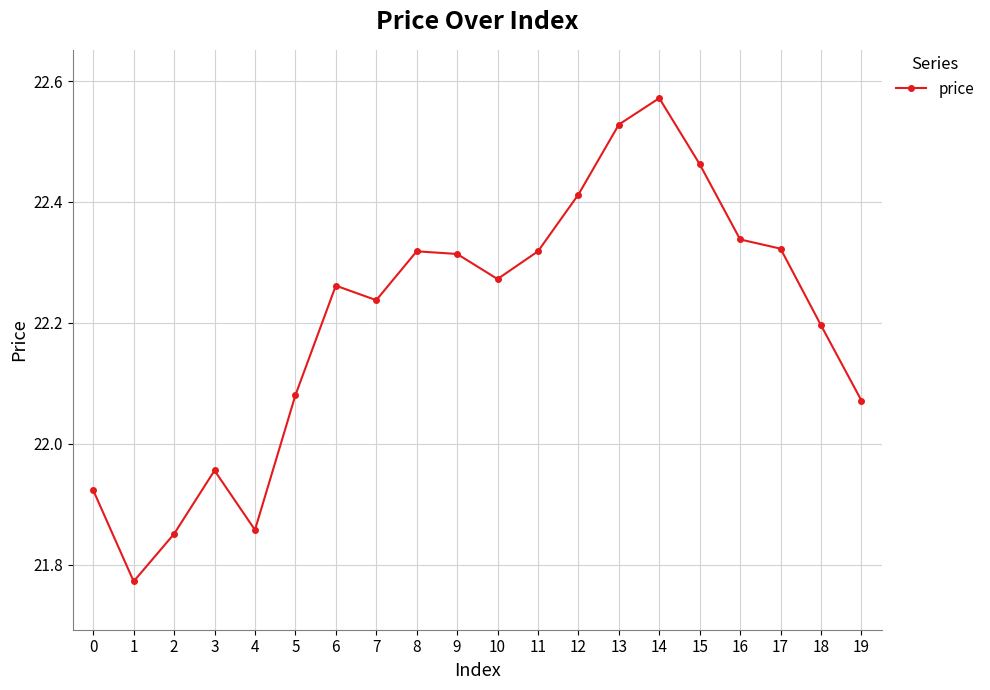

What is the difference between the maximum and minimum values?

0.8